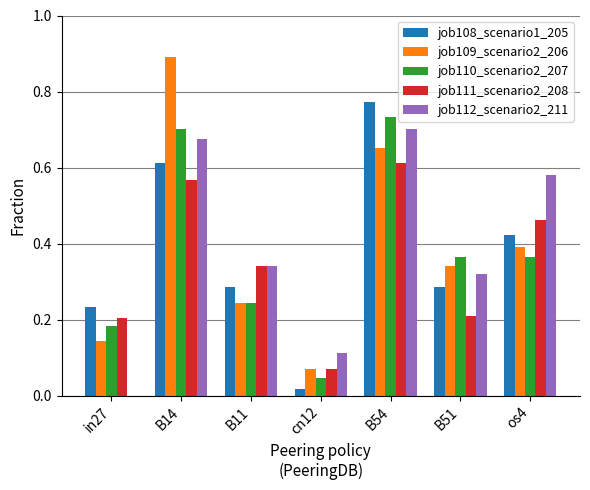

The value of job108_scenario1_205 at B14 is 0.3. True or false?

False